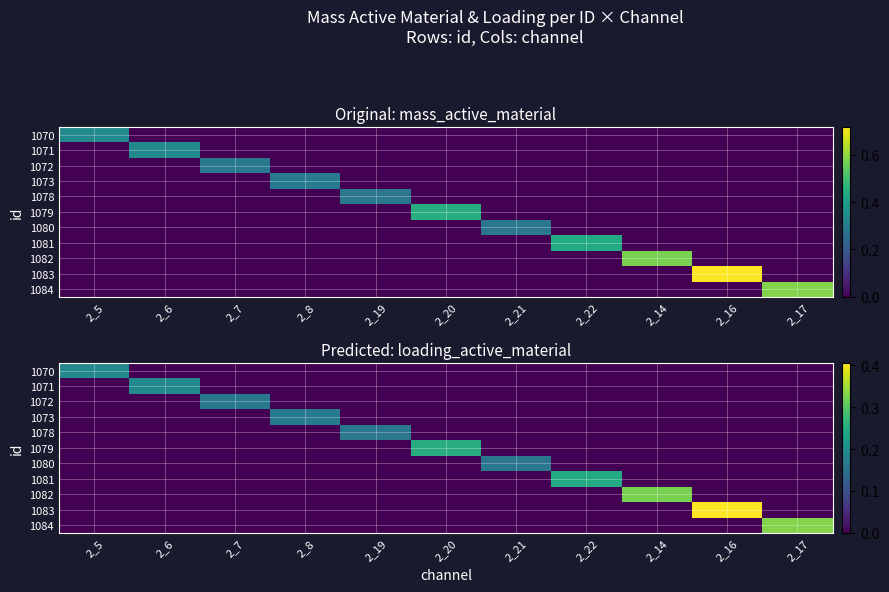

What is the total value across all series at 2_19?

0.2